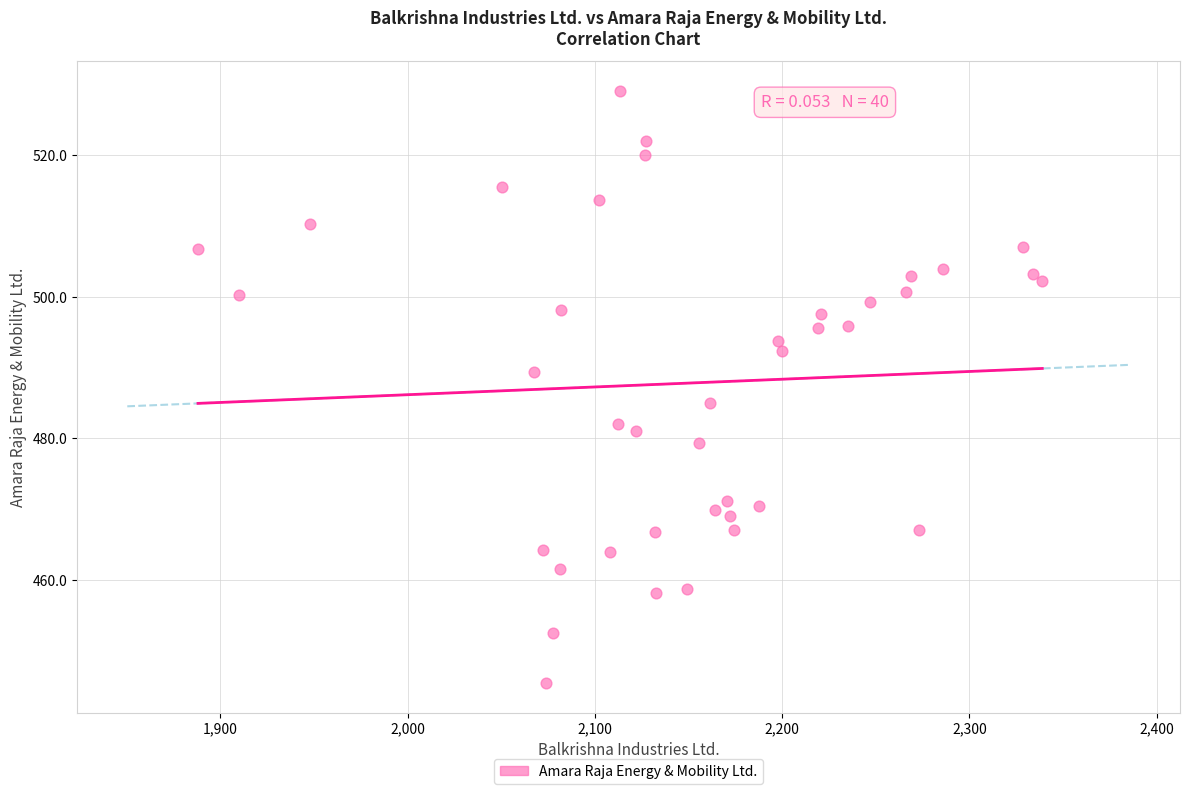

What is the range of Y values (max minus min)?

83.6